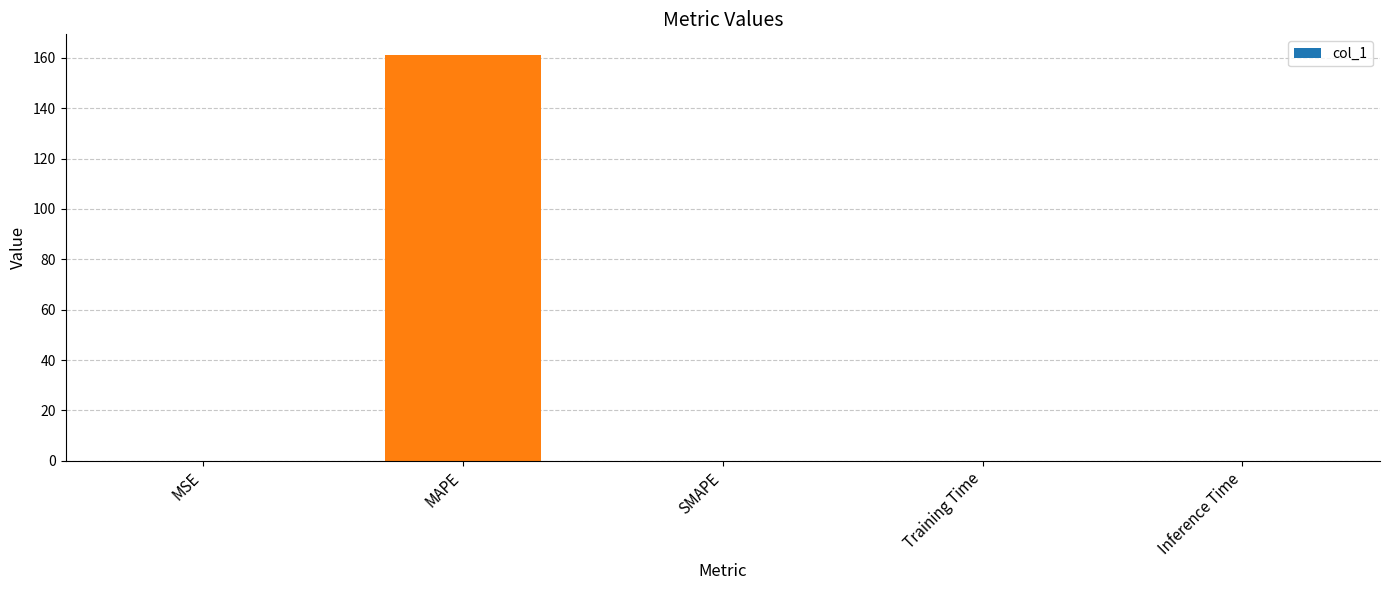

What value does the data have at MAPE?

161.3